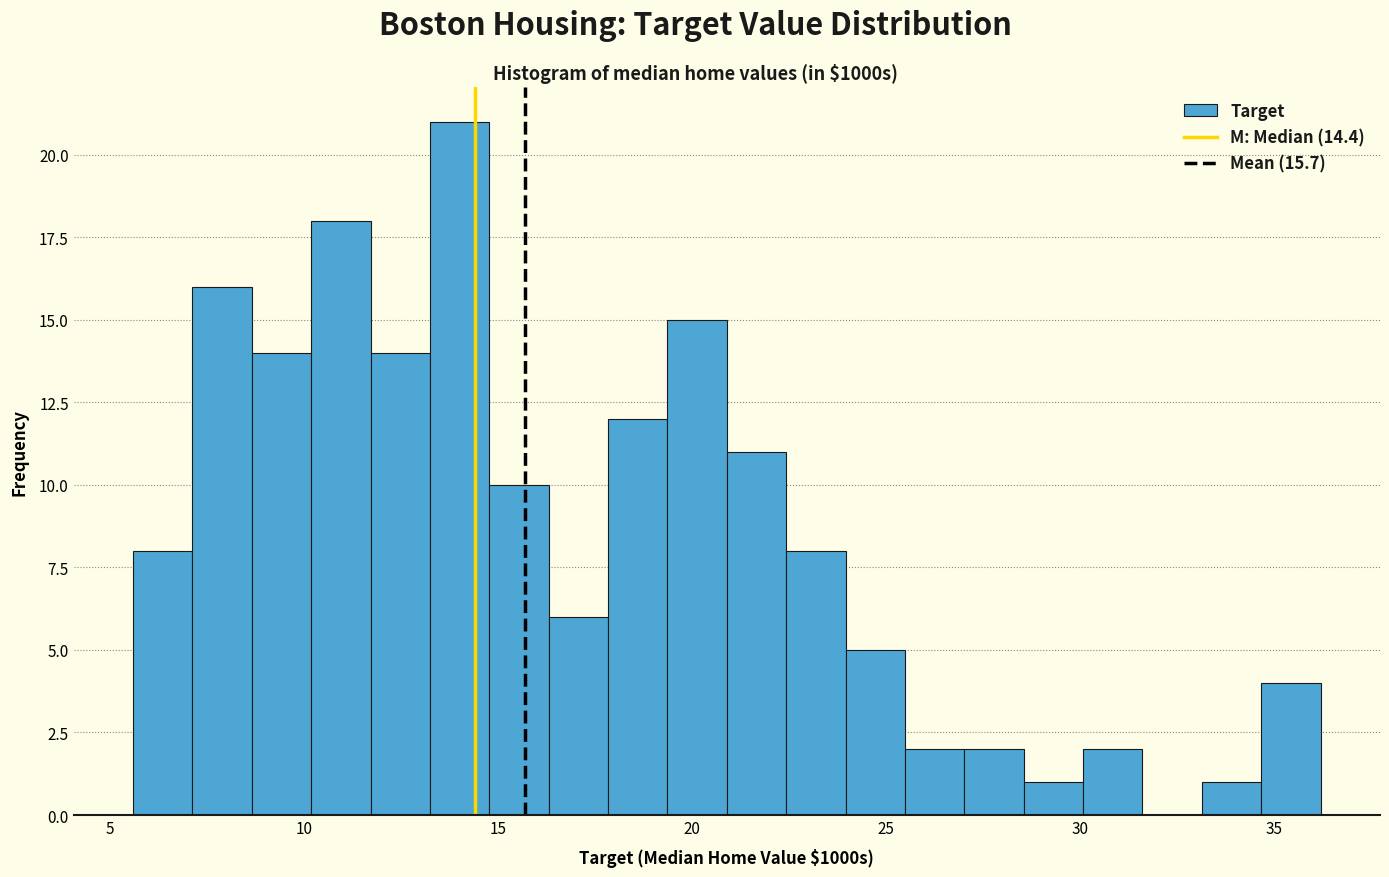

Around what value on the x-axis is the tallest bar? Give the approximate position of its centre, as read against the axis.

14.0